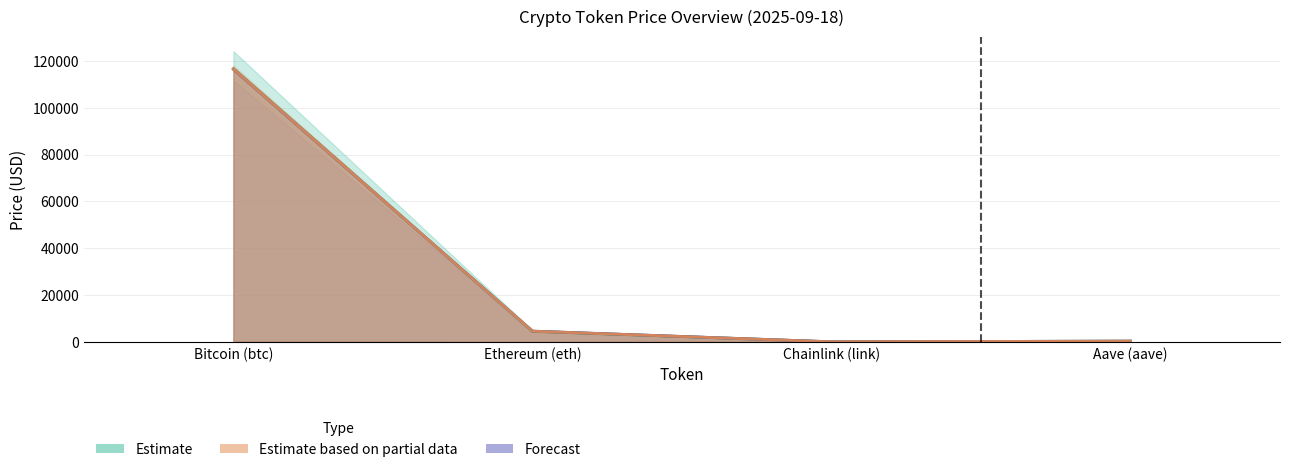

Which series has the widest spread of values?

Estimate (price 24h ago)